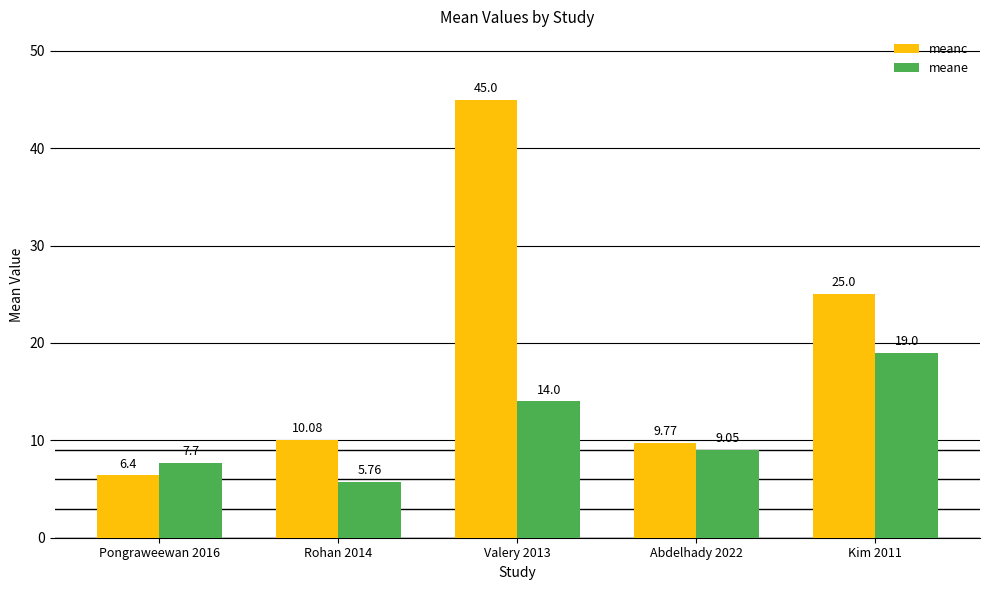

What is the difference between the second highest and second lowest values in the meanc series?

15.2